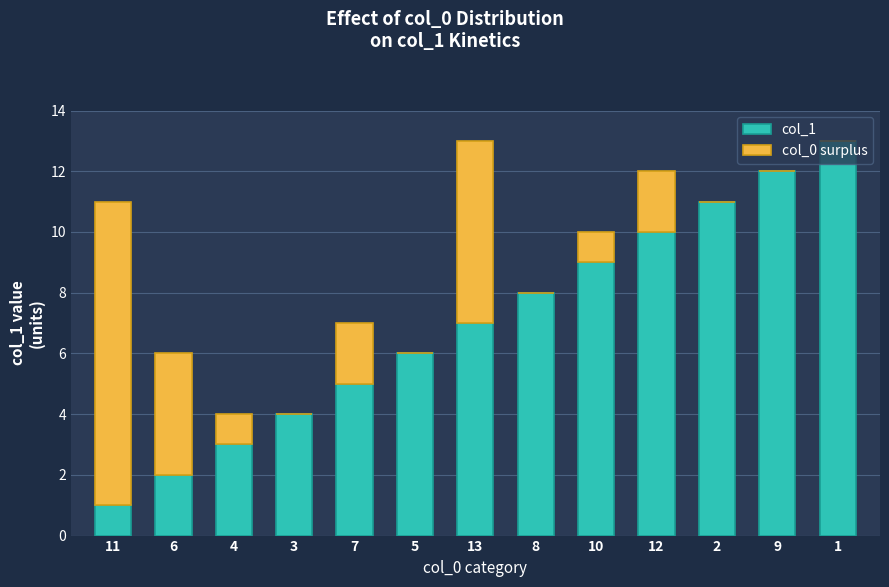

The col_1 series shows 1 at 11. True or false?

True